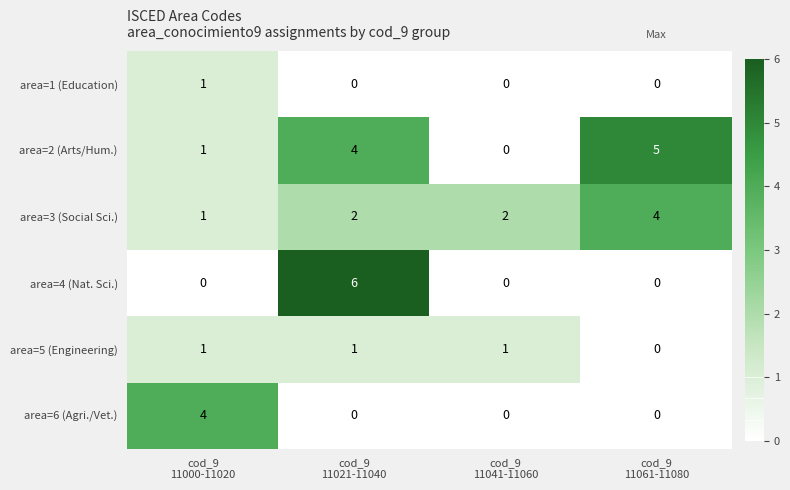

Which series has the largest total across all categories?

area=2 (Arts/Hum.)